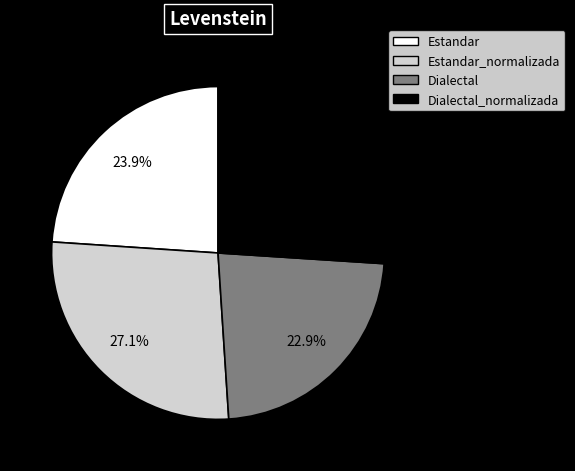

What percentage is NOT represented by Estandar_normalizada?

72.9%